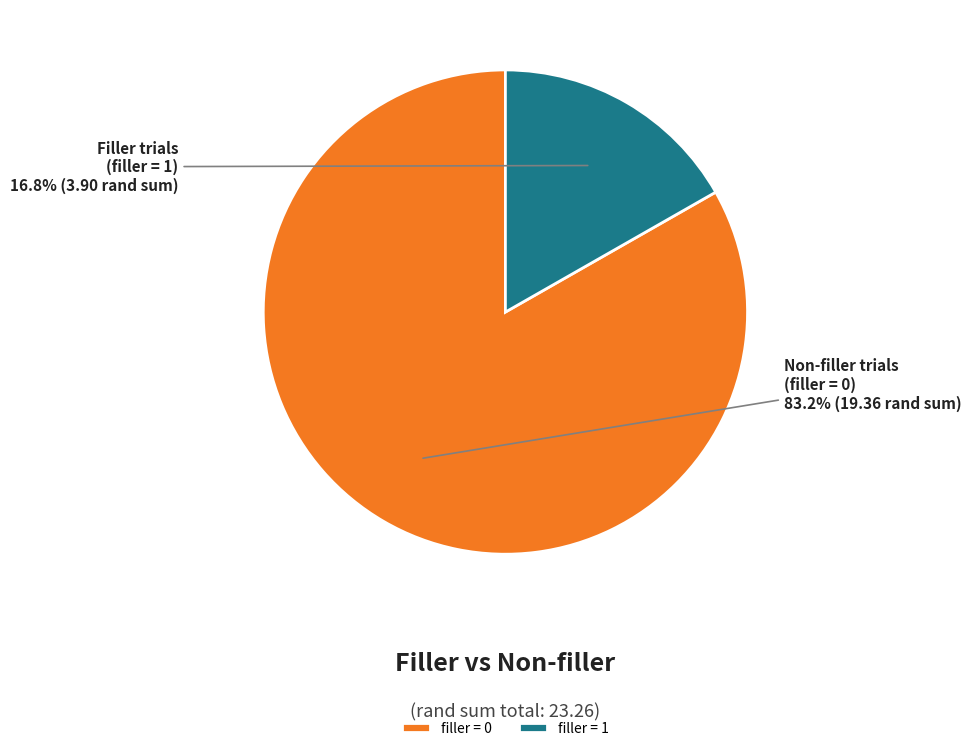

What is the majority slice?

filler = 0